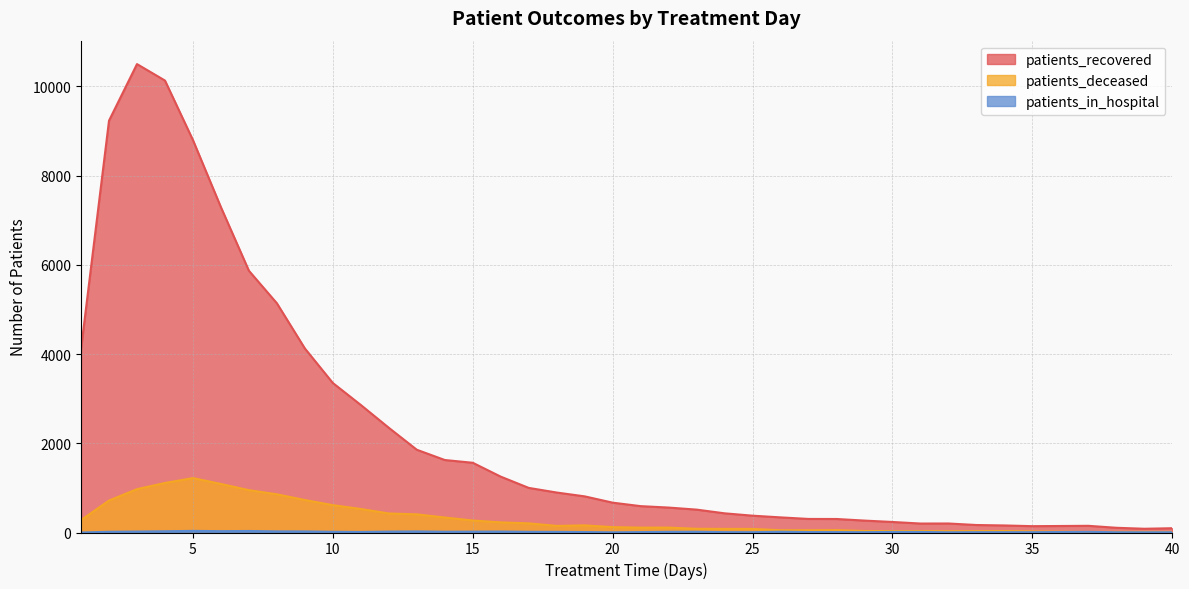

Reading left to right, transcribe all the data shown in this chart.

patients_recovered: 4115	9232	10500	10131	8796	7291	5867	5138	4125	3351	2858	2347	1855	1625	1563	1252	1000	896	810	669	591	559	513	430	377	339	304	303	267	236	201	202	168	158	142	146	150	106	84	96
patients_deceased: 278	716	972	1110	1220	1088	949	856	728	613	527	427	407	336	269	227	205	148	160	120	109	110	83	81	80	51	50	53	34	32	32	29	31	33	24	19	14	15	15	14
patients_in_hospital: 0	16	21	28	36	30	34	25	24	16	12	20	24	17	19	21	15	14	10	4	9	15	16	8	7	17	10	9	7	13	12	5	7	7	7	11	15	6	5	6